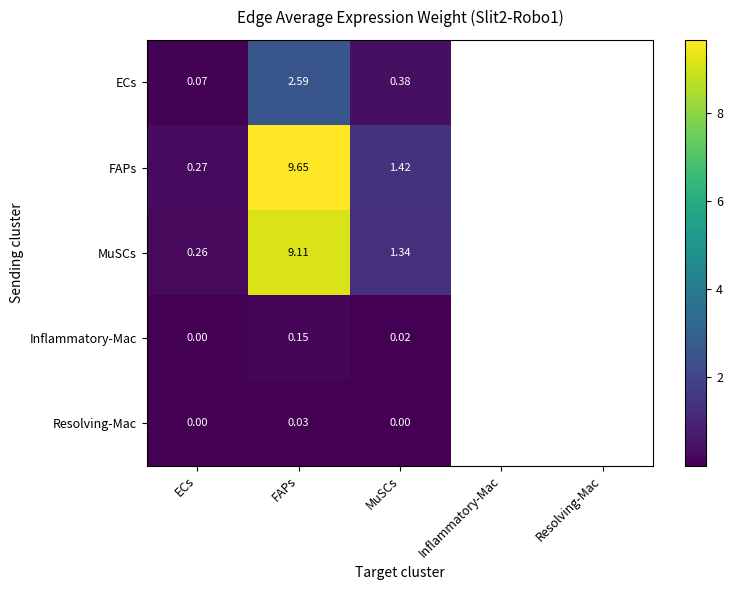

At MuSCs, list the series in order from smallest to largest.

Resolving-Mac, Inflammatory-Mac, ECs, MuSCs, FAPs